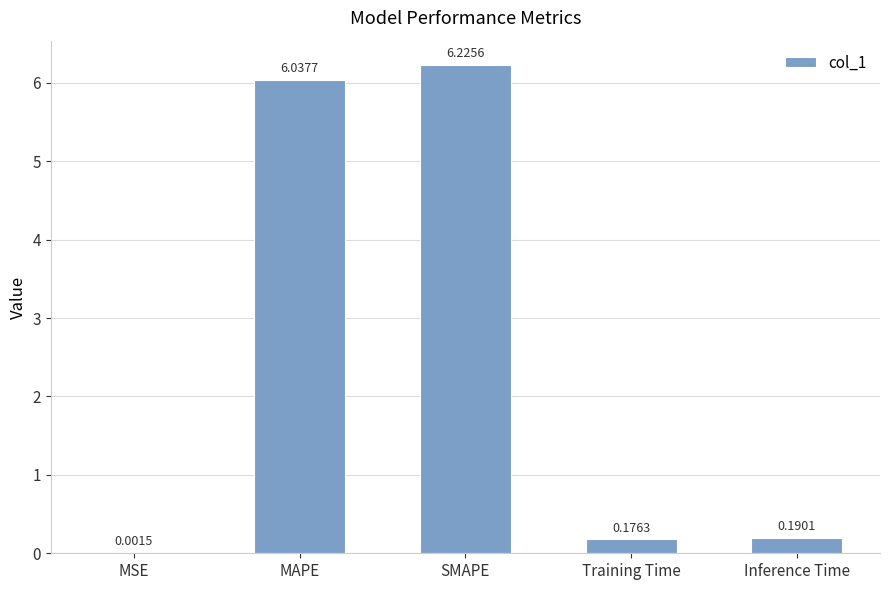

At which category does the chart reach its peak across all series?

SMAPE